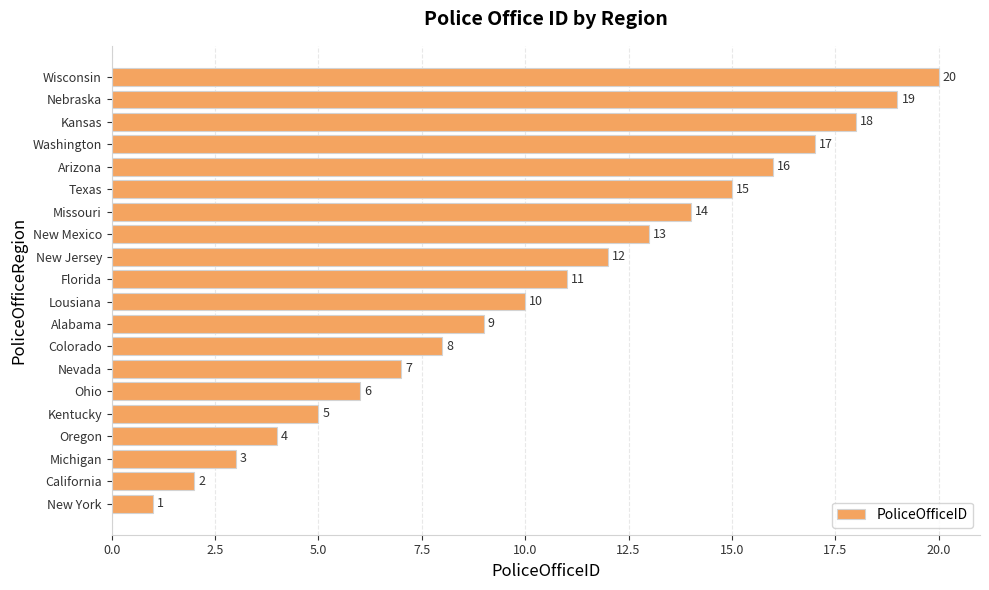

What is the change in value from Ohio to Arizona?

+10